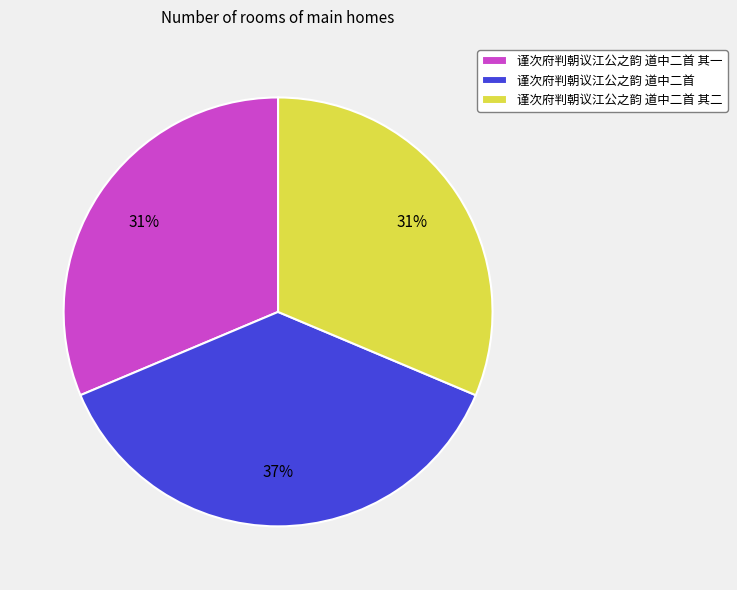

Approximately how many times larger is the value at 谨次府判朝议江公之韵 道中二首 其二 compared to 谨次府判朝议江公之韵 道中二首?

0.8